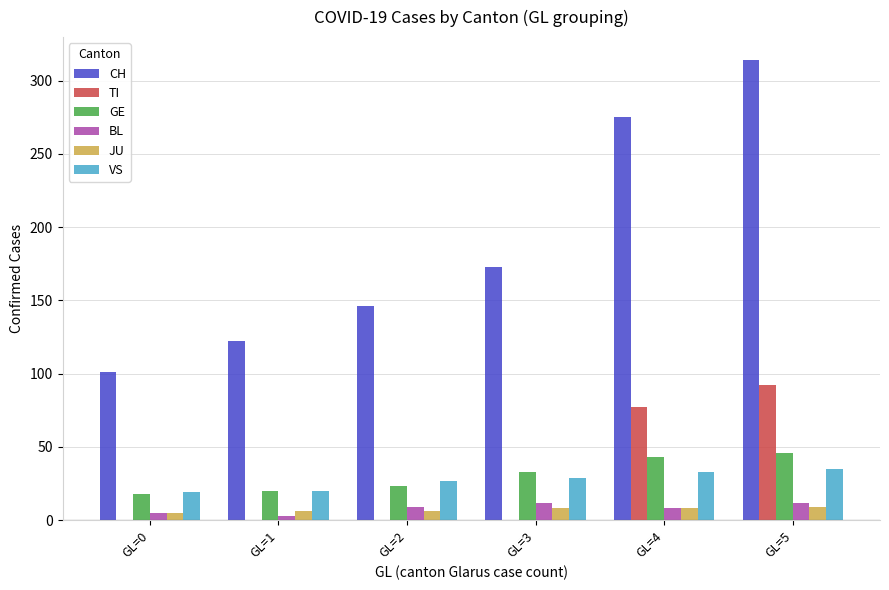

At which label is CH closest to 207?

GL=3